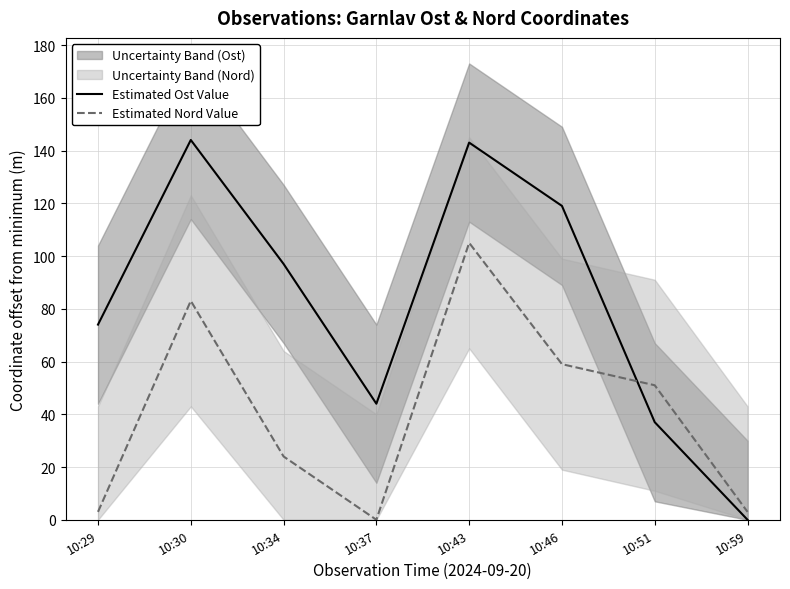

Where do Estimated Nord Value and Estimated Ost Value first cross each other?

10:46 and 10:51